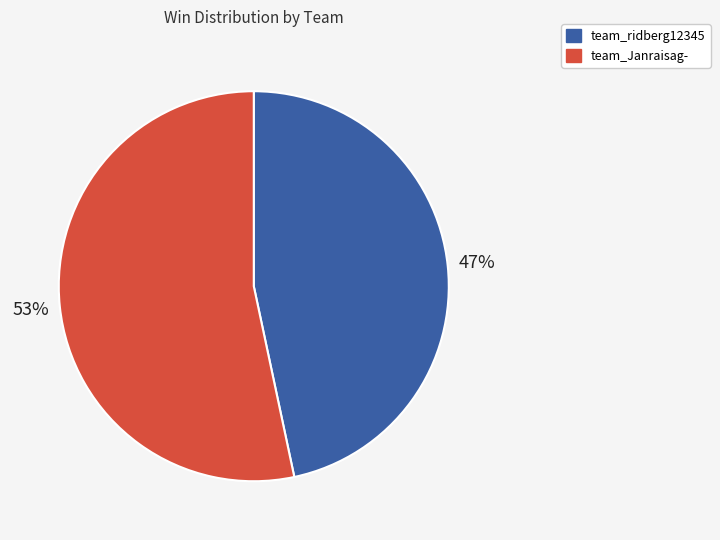

Approximately how many times larger is the value at team_Janraisag- compared to team_ridberg12345?

1.1